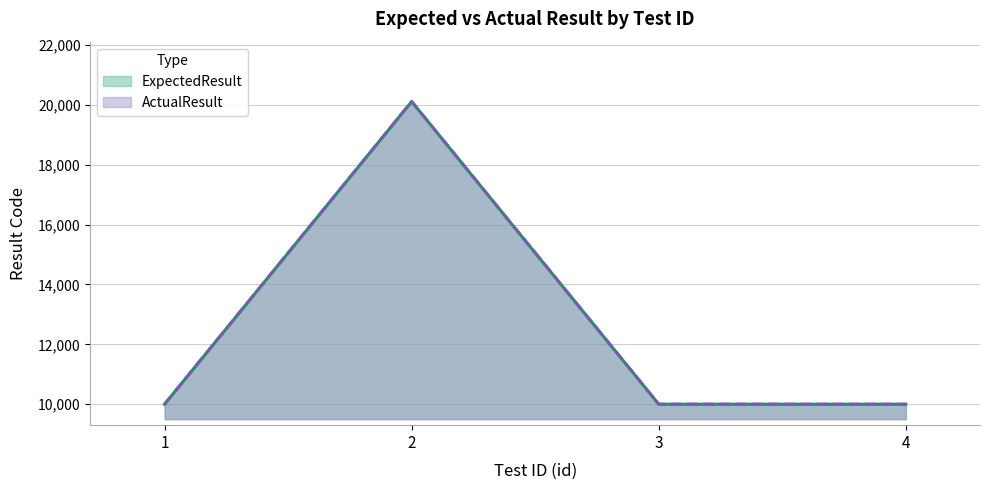

True or false: ExpectedResult and ActualResult intersect in this chart.

False